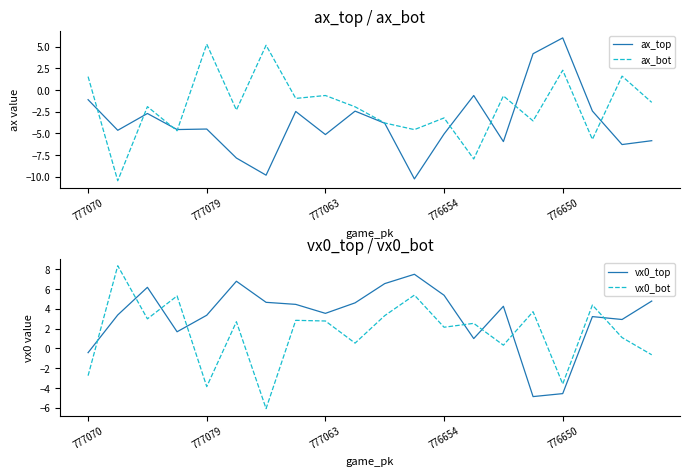

How many series are shown in this chart?

4